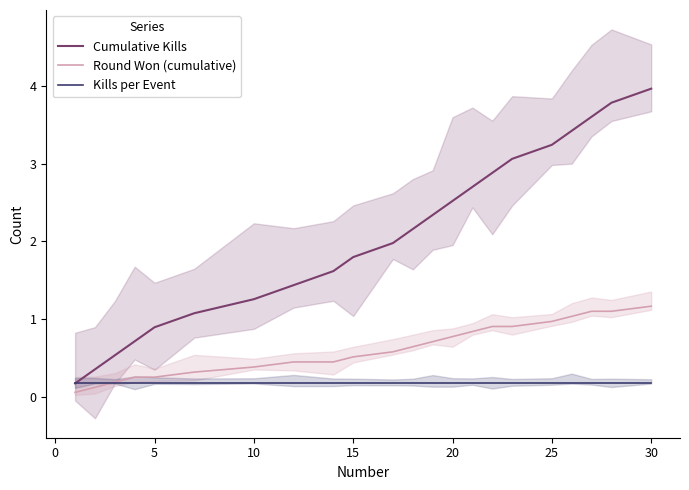

Is it true that Kills per Event equals 0.1 at 10?

False